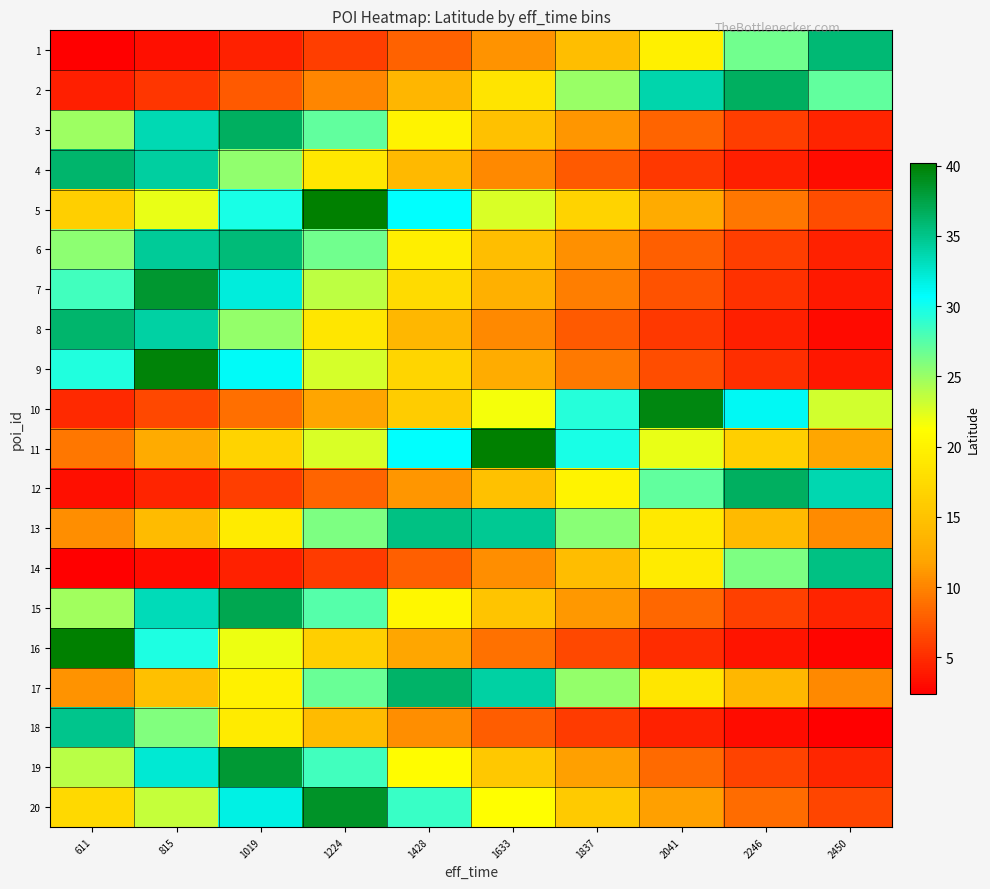

Reading left to right, list all the values displayed in this chart.

1: 611=2.4	815=3.3	1019=4.4	1224=5.9	1428=8.0	1633=10.8	1837=14.6	2041=19.7	2246=26.6	2450=35.9
2: 611=4.1	815=5.6	1019=7.5	1224=10.2	1428=13.7	1633=18.5	1837=25.0	2041=33.8	2246=36.5	2450=27.1
3: 611=24.8	815=33.5	1019=36.5	1224=27.1	1428=20.1	1633=14.9	1837=11.0	2041=8.2	2246=6.0	2450=4.5
4: 611=36.1	815=34.2	1019=25.3	1224=18.8	1428=13.9	1633=10.3	1837=7.6	2041=5.7	2246=4.2	2450=3.1
5: 611=16.3	815=22.0	1019=29.7	1224=40.1	1428=30.7	1633=22.7	1837=16.8	2041=12.5	2246=9.2	2450=6.8
6: 611=25.5	815=34.5	1019=35.7	1224=26.5	1428=19.6	1633=14.5	1837=10.8	2041=8.0	2246=5.9	2450=4.4
7: 611=28.4	815=38.3	1019=32.0	1224=23.7	1428=17.6	1633=13.0	1837=9.6	2041=7.1	2246=5.3	2450=3.9
8: 611=36.2	815=34.0	1019=25.2	1224=18.7	1428=13.8	1633=10.2	1837=7.6	2041=5.6	2246=4.2	2450=3.1
9: 611=29.4	815=39.8	1019=30.9	1224=22.9	1428=17.0	1633=12.6	1837=9.3	2041=6.9	2246=5.1	2450=3.8
10: 611=4.8	815=6.5	1019=8.8	1224=11.9	1428=16.1	1633=21.7	1837=29.3	2041=39.6	2246=31.1	2450=23.0
11: 611=9.2	815=12.4	1019=16.8	1224=22.7	1428=30.6	1633=40.2	1837=29.8	2041=22.1	2246=16.3	2450=12.1
12: 611=3.3	815=4.5	1019=6.0	1224=8.2	1428=11.0	1633=14.9	1837=20.1	2041=27.1	2246=36.6	2450=33.6
13: 611=10.6	815=14.3	1019=19.3	1224=26.1	1428=35.2	1633=34.7	1837=25.7	2041=19.0	2246=14.1	2450=10.4
14: 611=2.4	815=3.2	1019=4.3	1224=5.8	1428=7.9	1633=10.6	1837=14.3	2041=19.3	2246=26.1	2450=35.2
15: 611=24.7	815=33.3	1019=37.2	1224=27.5	1428=20.4	1633=15.1	1837=11.2	2041=8.3	2246=6.1	2450=4.6
16: 611=40.1	815=29.7	1019=22.0	1224=16.3	1428=12.1	1633=8.9	1837=6.6	2041=4.9	2246=3.6	2450=2.7
17: 611=10.9	815=14.7	1019=19.9	1224=26.8	1428=36.2	1633=34.1	1837=25.2	2041=18.7	2246=13.8	2450=10.3
18: 611=35.0	815=25.9	1019=19.2	1224=14.2	1428=10.5	1633=7.8	1837=5.8	2041=4.3	2246=3.2	2450=2.4
19: 611=23.9	815=32.2	1019=38.3	1224=28.3	1428=21.0	1633=15.6	1837=11.5	2041=8.5	2246=6.3	2450=4.7
20: 611=17.4	815=23.5	1019=31.7	1224=38.6	1428=28.6	1633=21.2	1837=15.7	2041=11.6	2246=8.6	2450=6.4